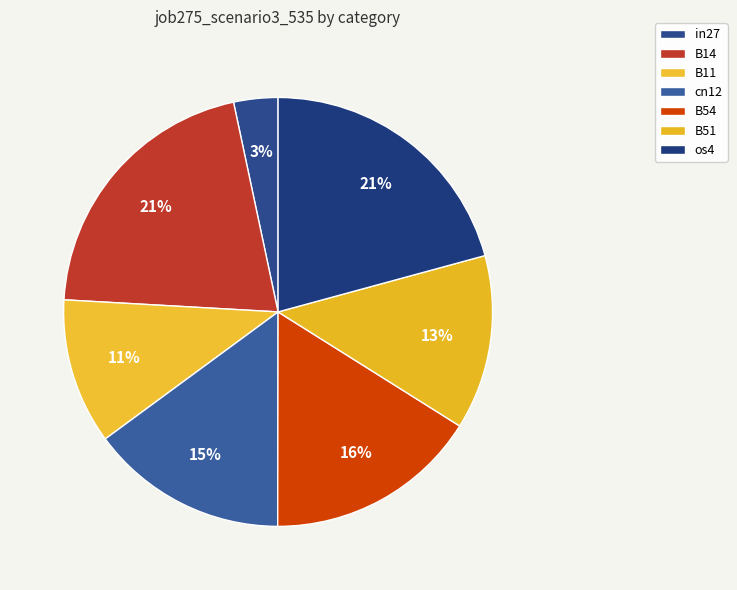

Is it true that os4 is 33% of the pie?

False